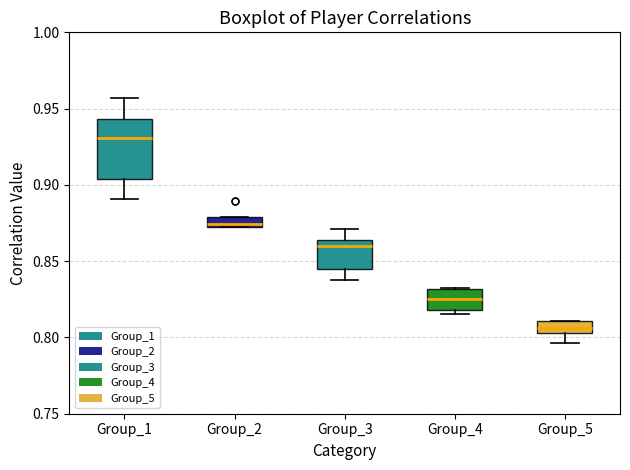

Comparing the boxes themselves (not the whiskers), which one is the tallest?

Group_1